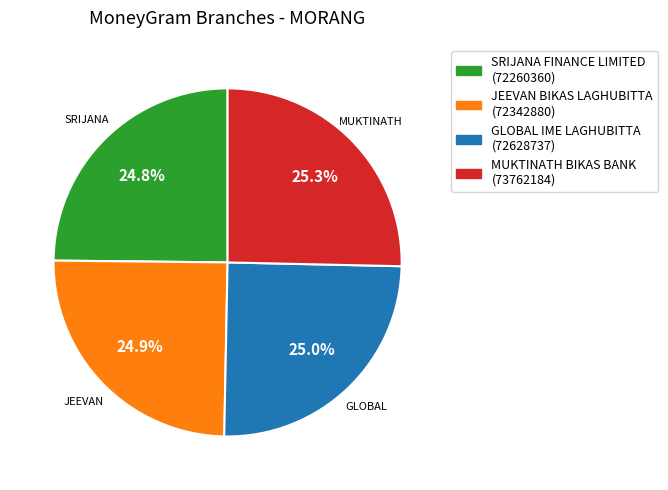

Is there a majority slice in this chart?

No